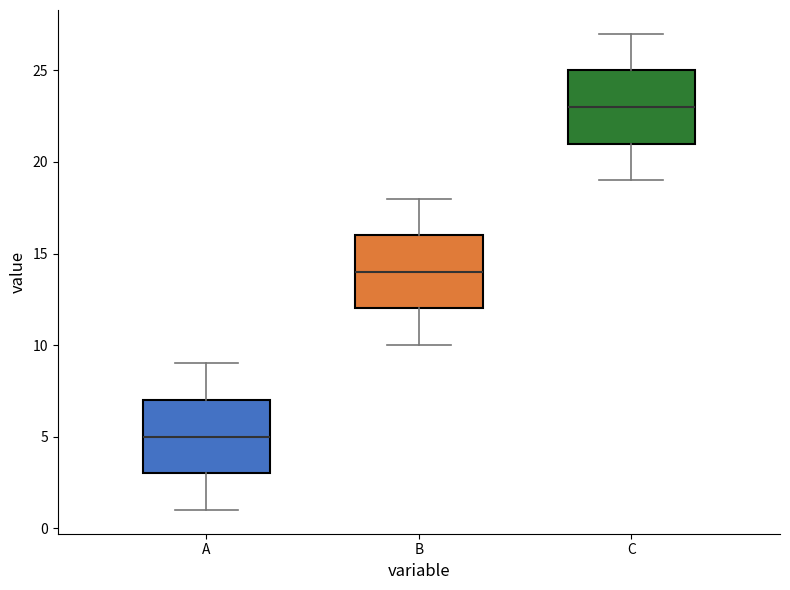

Which box has the lowest median line?

A